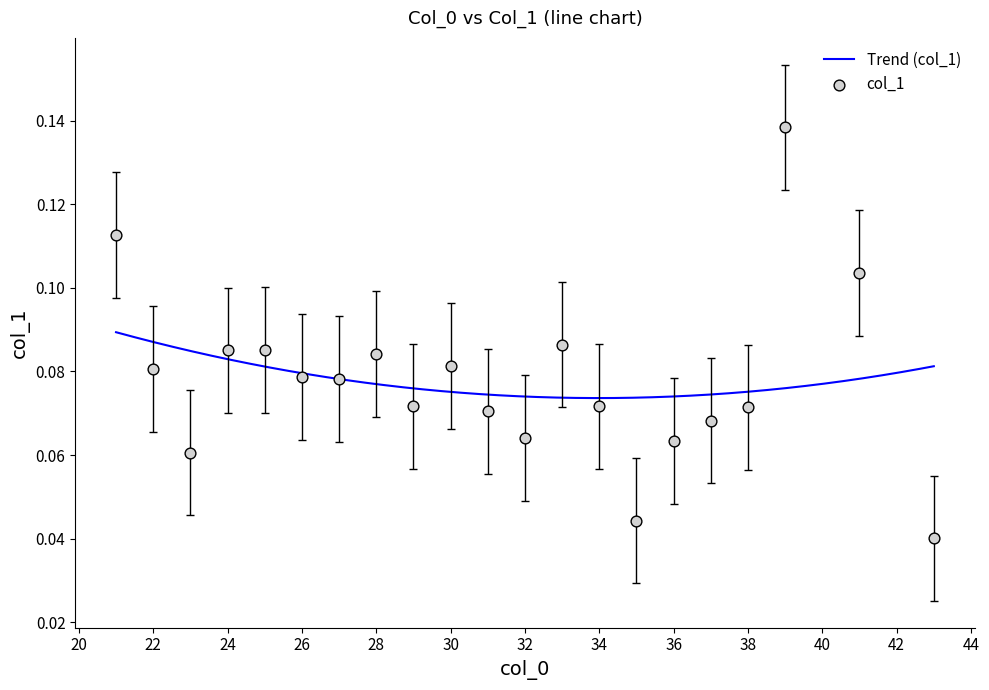

Which has a higher value, 32 or 31?

31